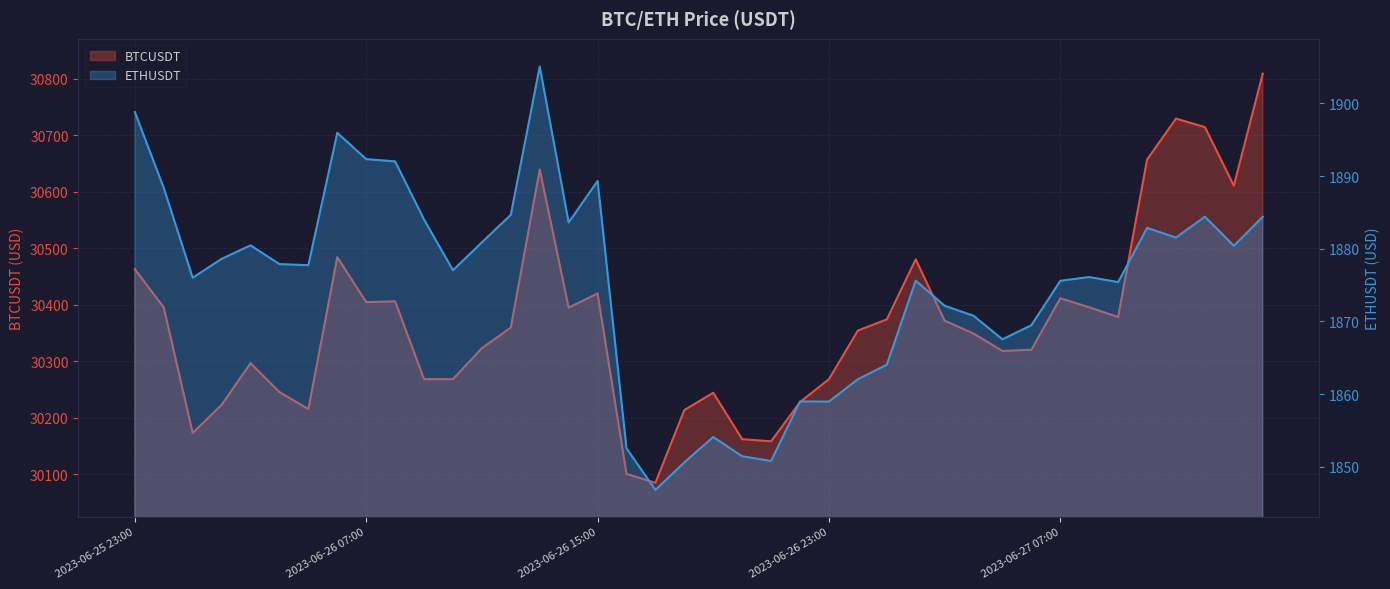

What is the value of the BTCUSDT point at the 39th from the left?

30610.4